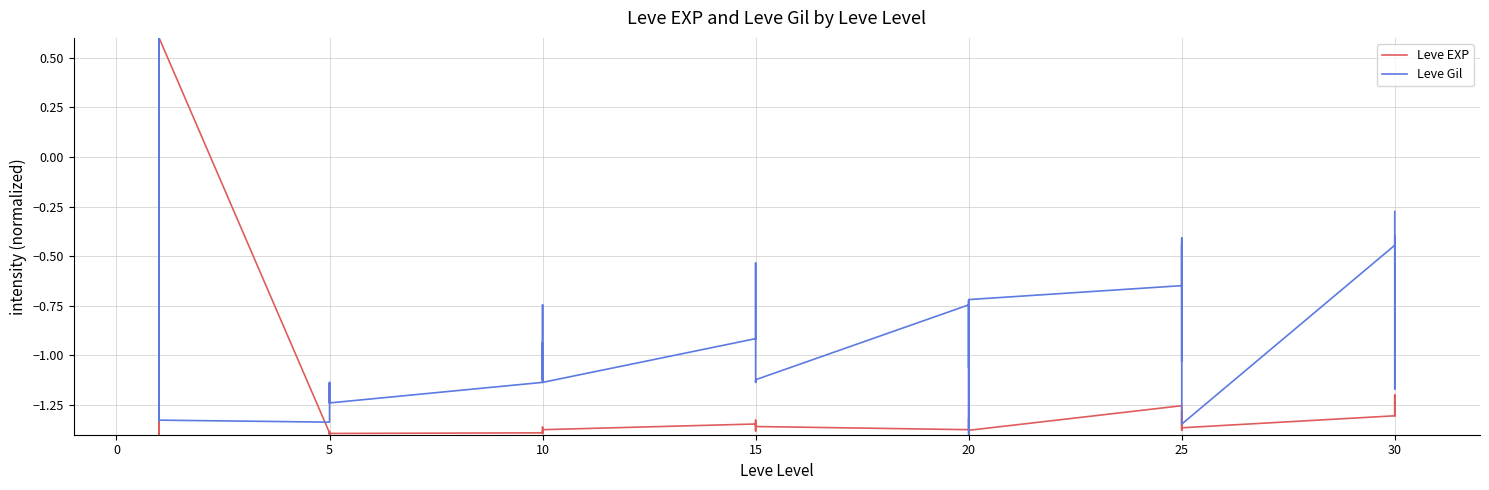

True or false: Leve Gil has more than 2 interior local peaks.

True